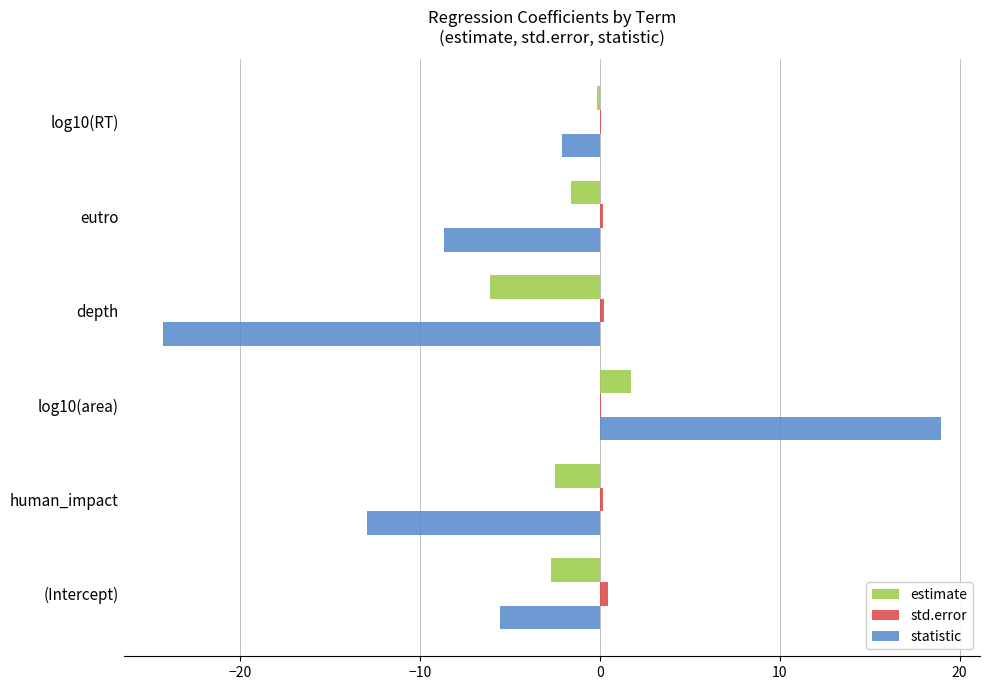

At which category is the sum across all series the highest?

log10(area)